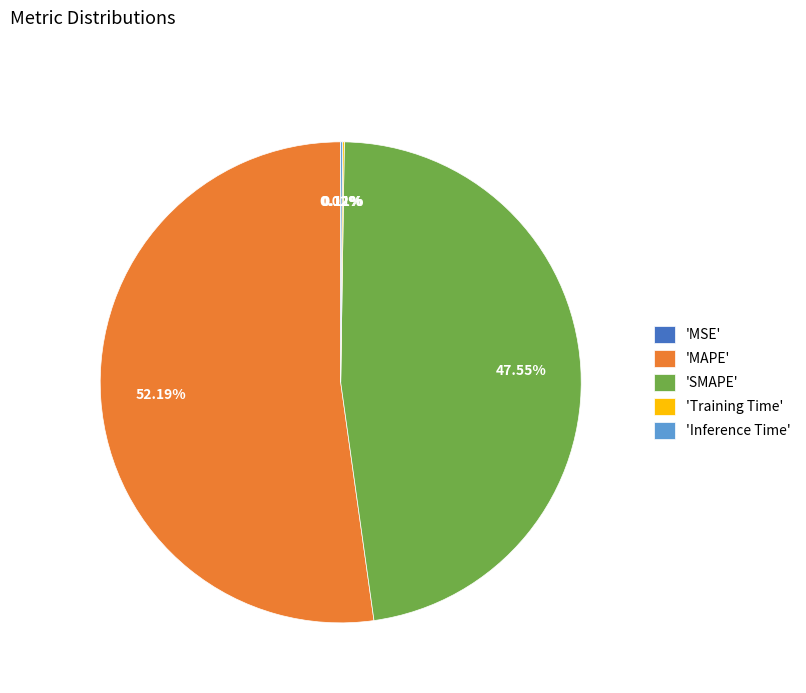

Which category accounts for the majority?

'MAPE'